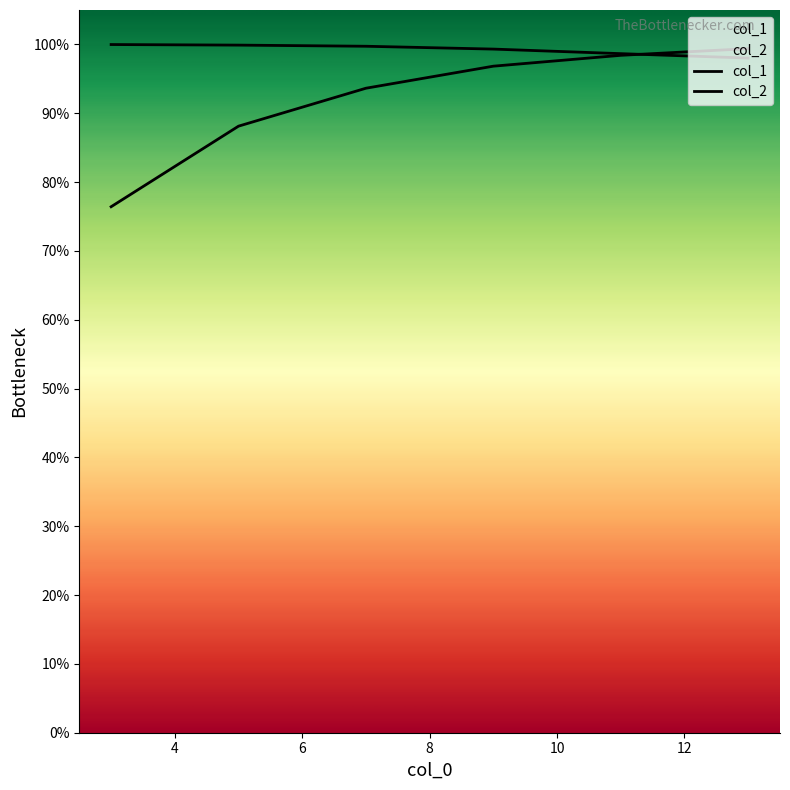

What is the value of the col_1 point at the 4th from the left?

1.0